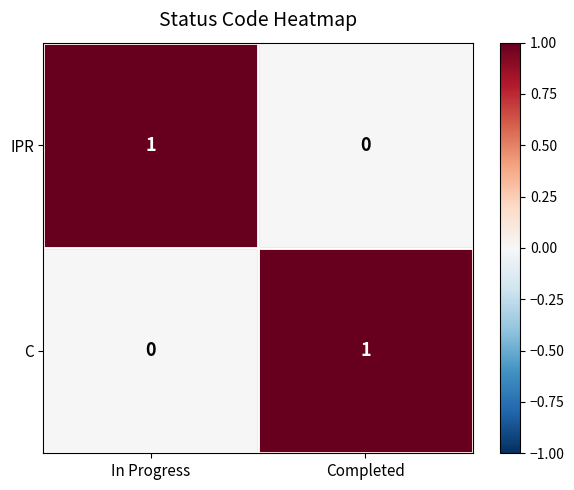

At which label does C reach its peak?

Completed